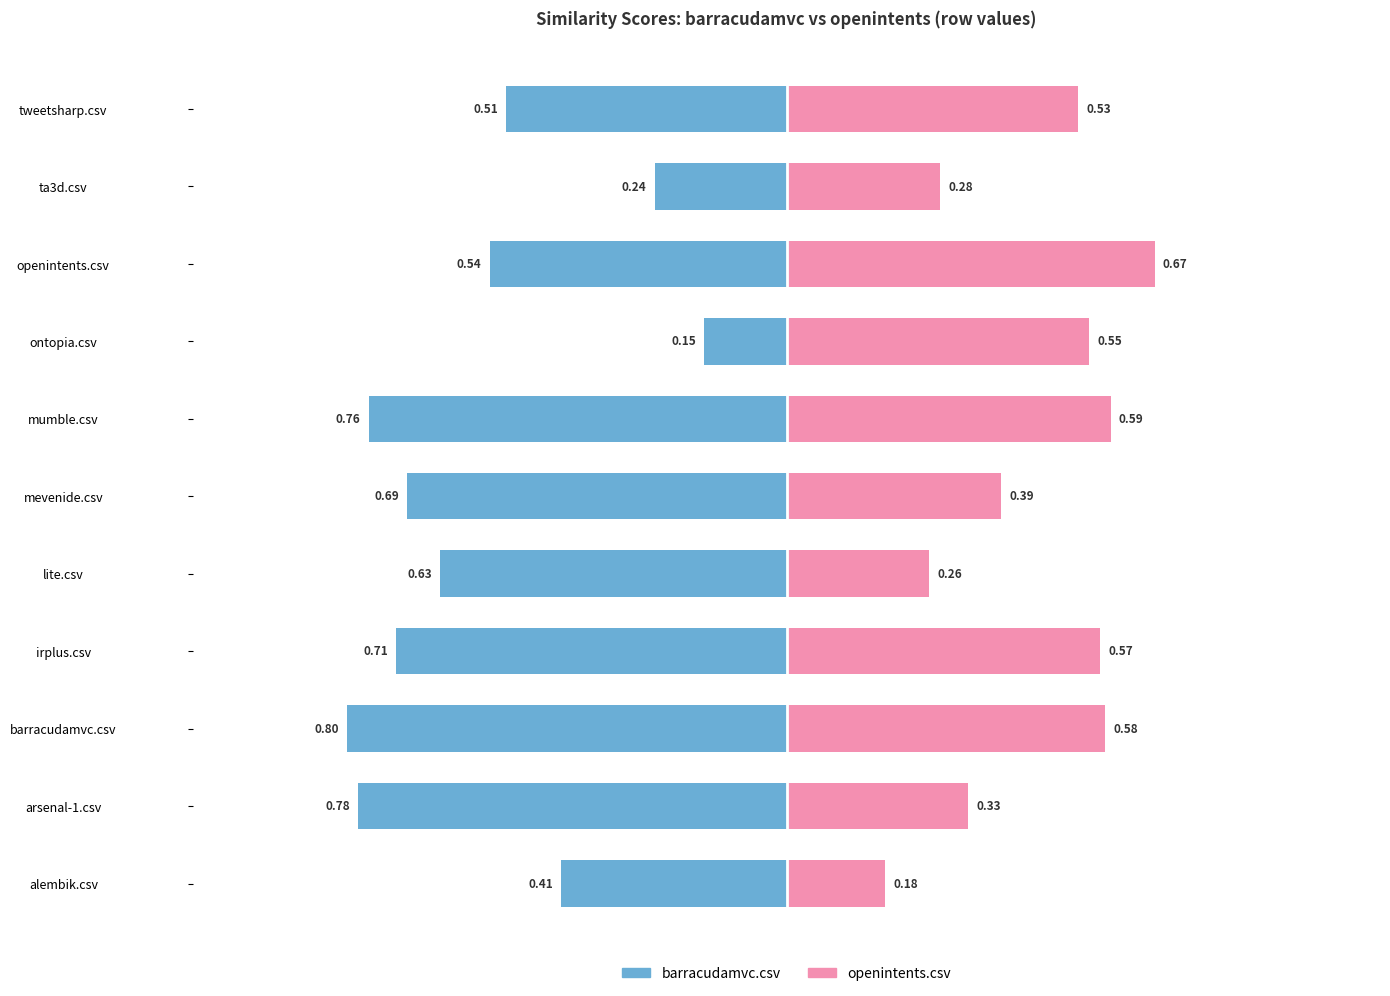

How many openintents.csv values are between 0 and 1?

11